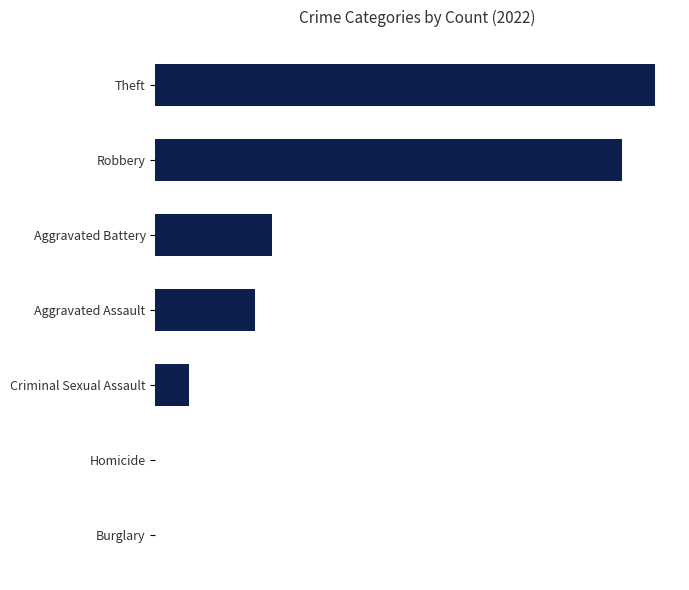

Are the bars horizontal?

Yes